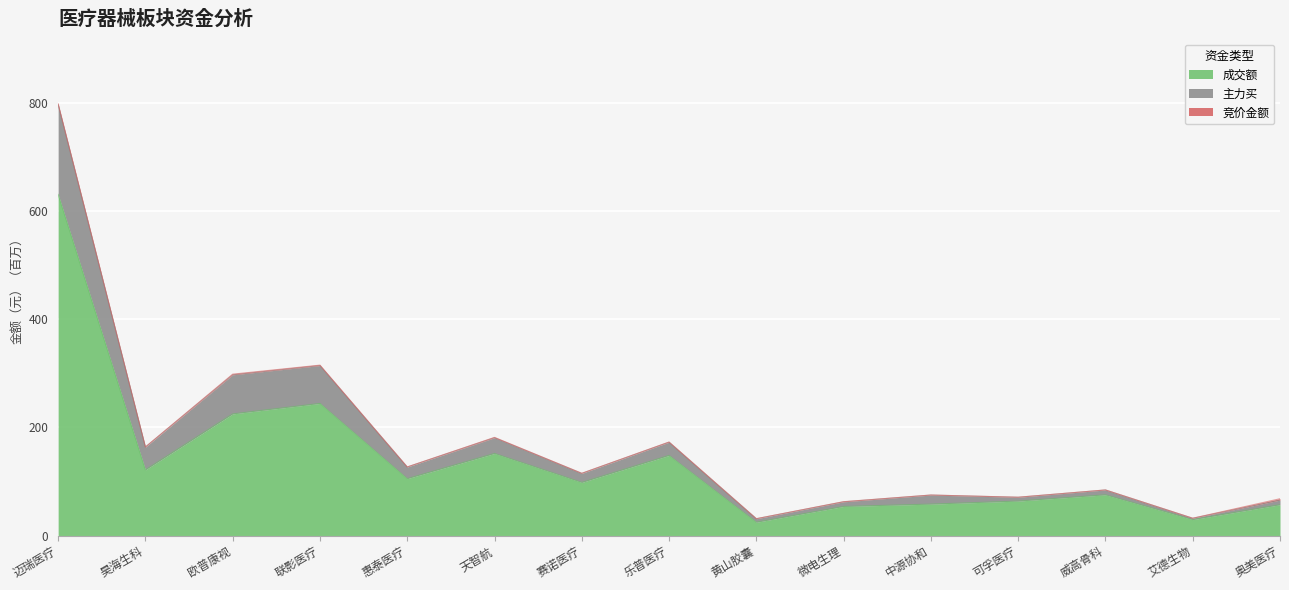

Does the chart display data point markers on the line(s)?

No